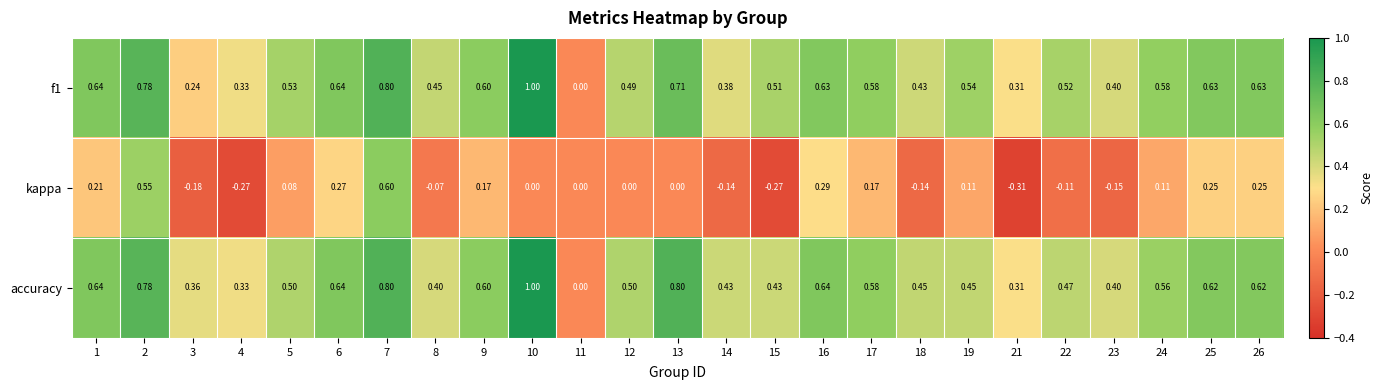

What is the total value across all series at 26?

1.5